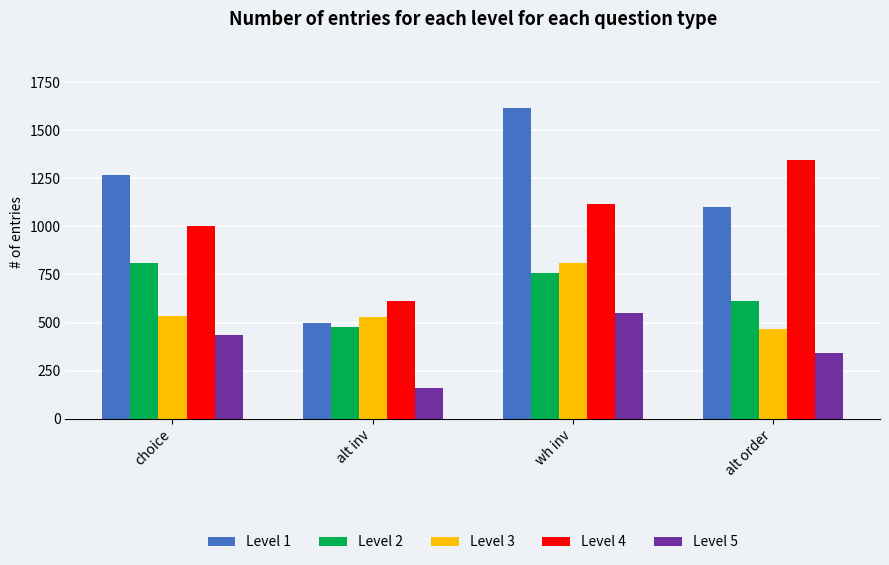

What are all the series names shown in the legend?

Level 1, Level 2, Level 3, Level 4, Level 5